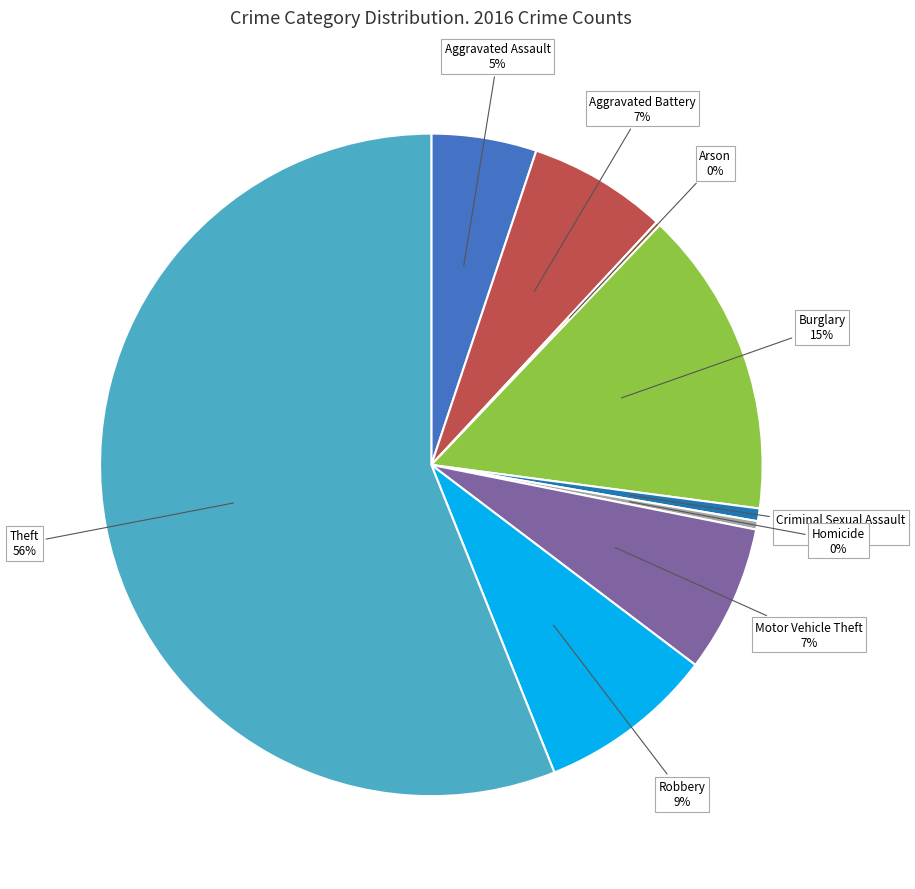

To the nearest percent, what is the average slice percentage?

11%